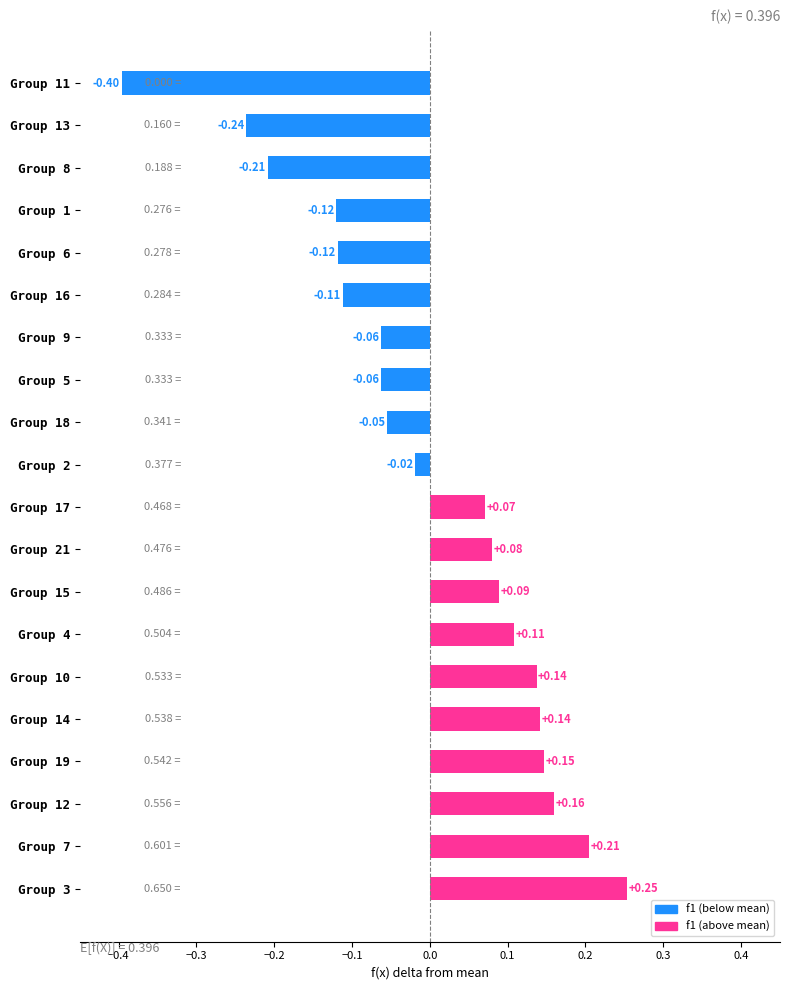

Between Group 10 and Group 11, which is larger?

Group 10